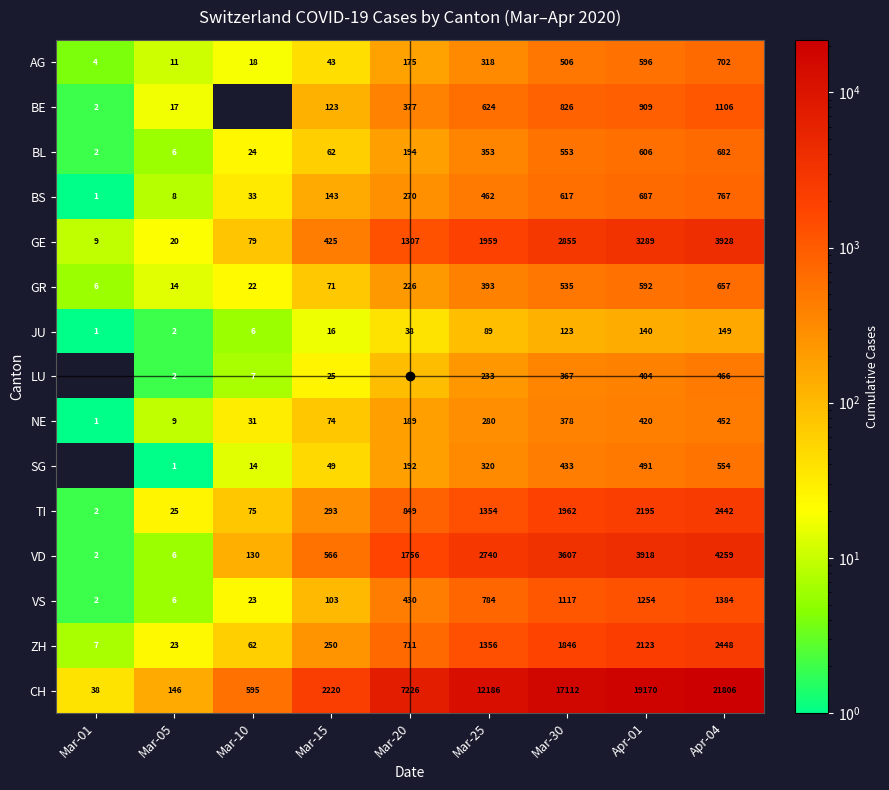

Count the number of categories in the chart.

9